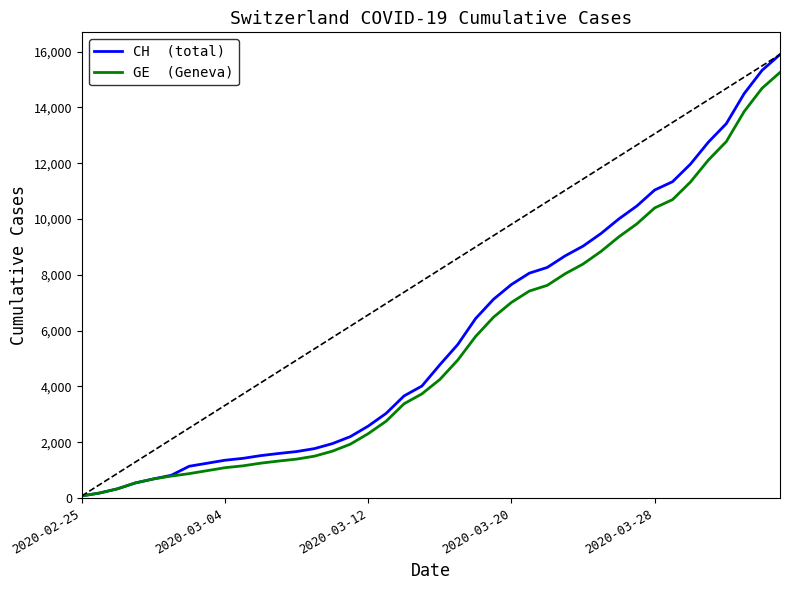

Which label corresponds to the smallest value in the chart?

2020-02-25